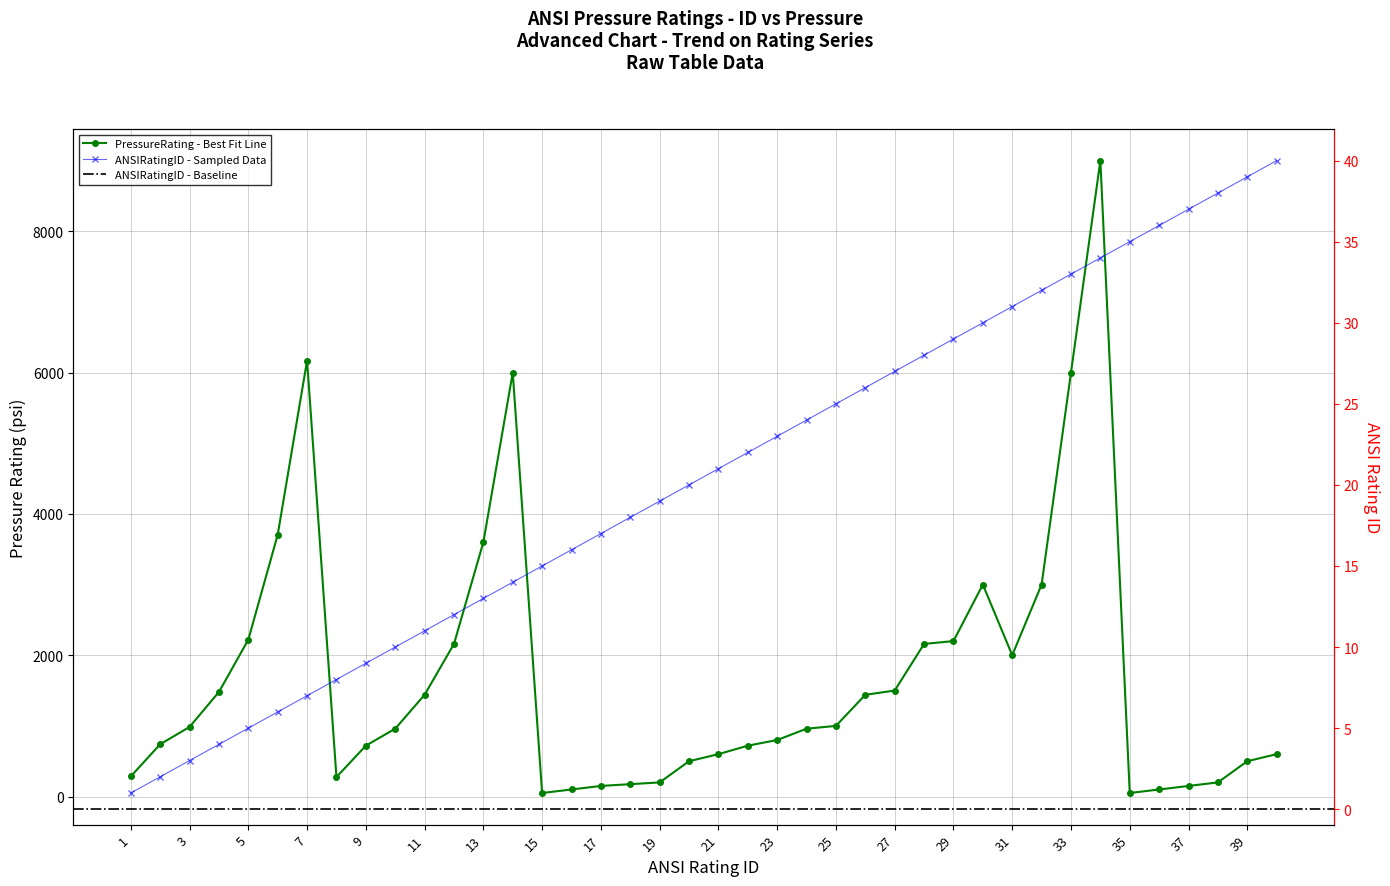

Rank the series by their maximum value, from lowest to highest.

ANSIRatingID, PressureRating